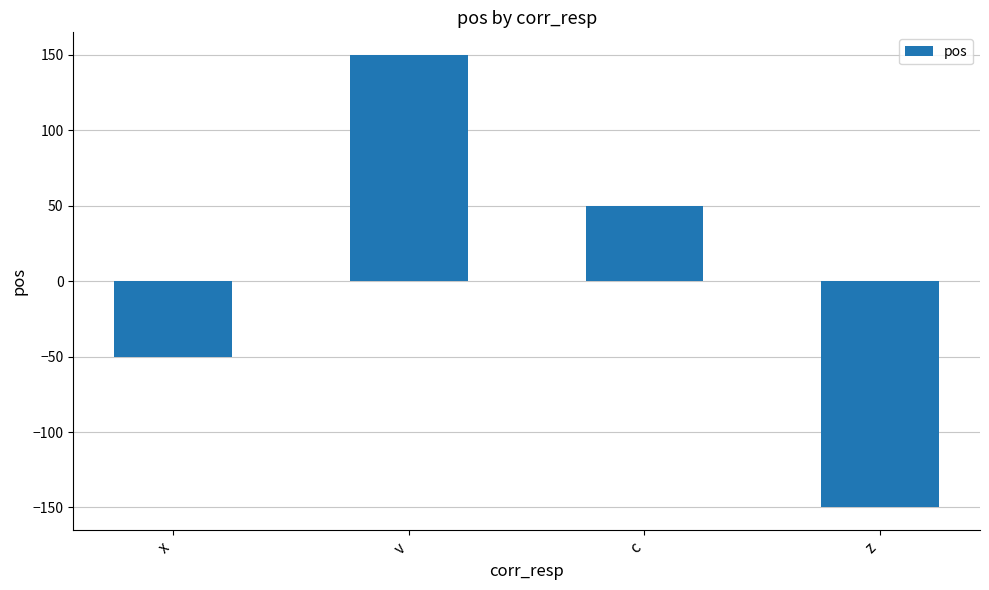

Which label corresponds to the largest value in the chart?

v